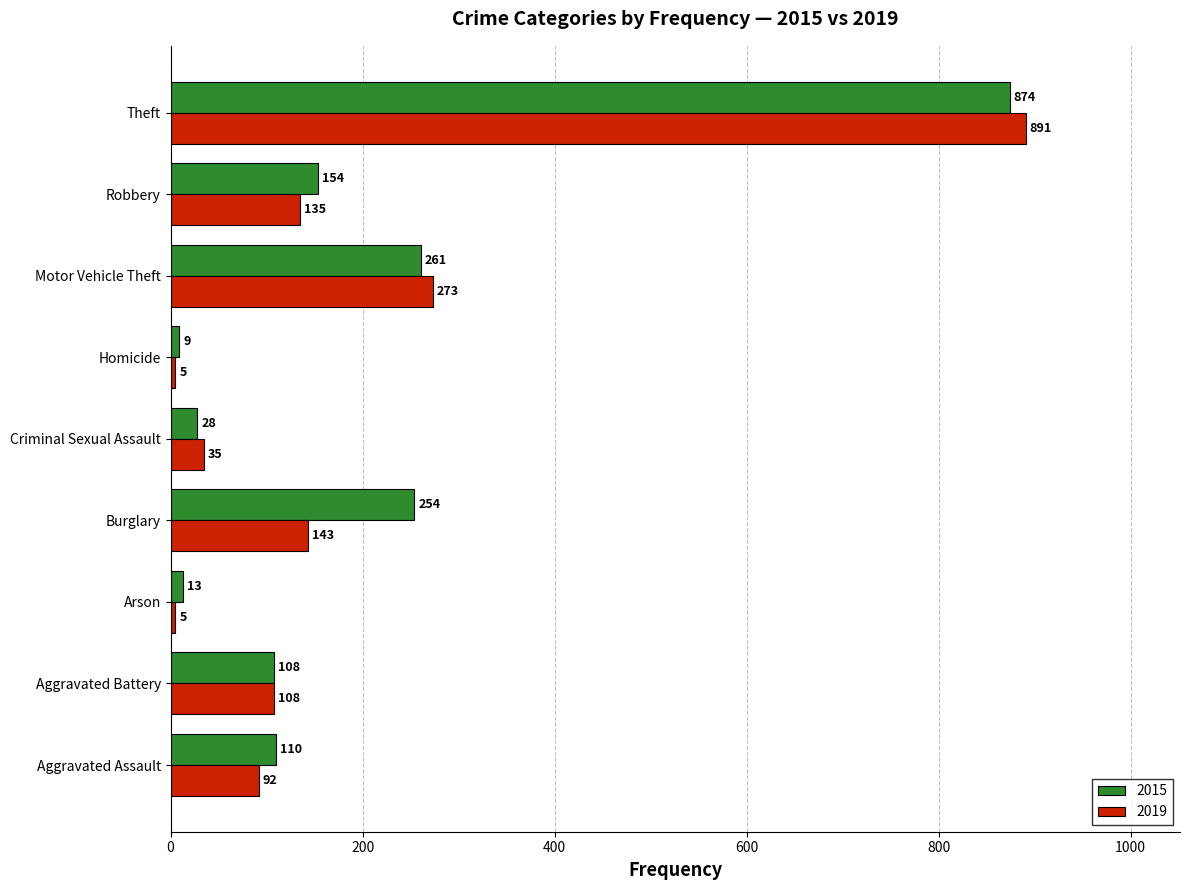

What is the highest value of the 2015 series?

874